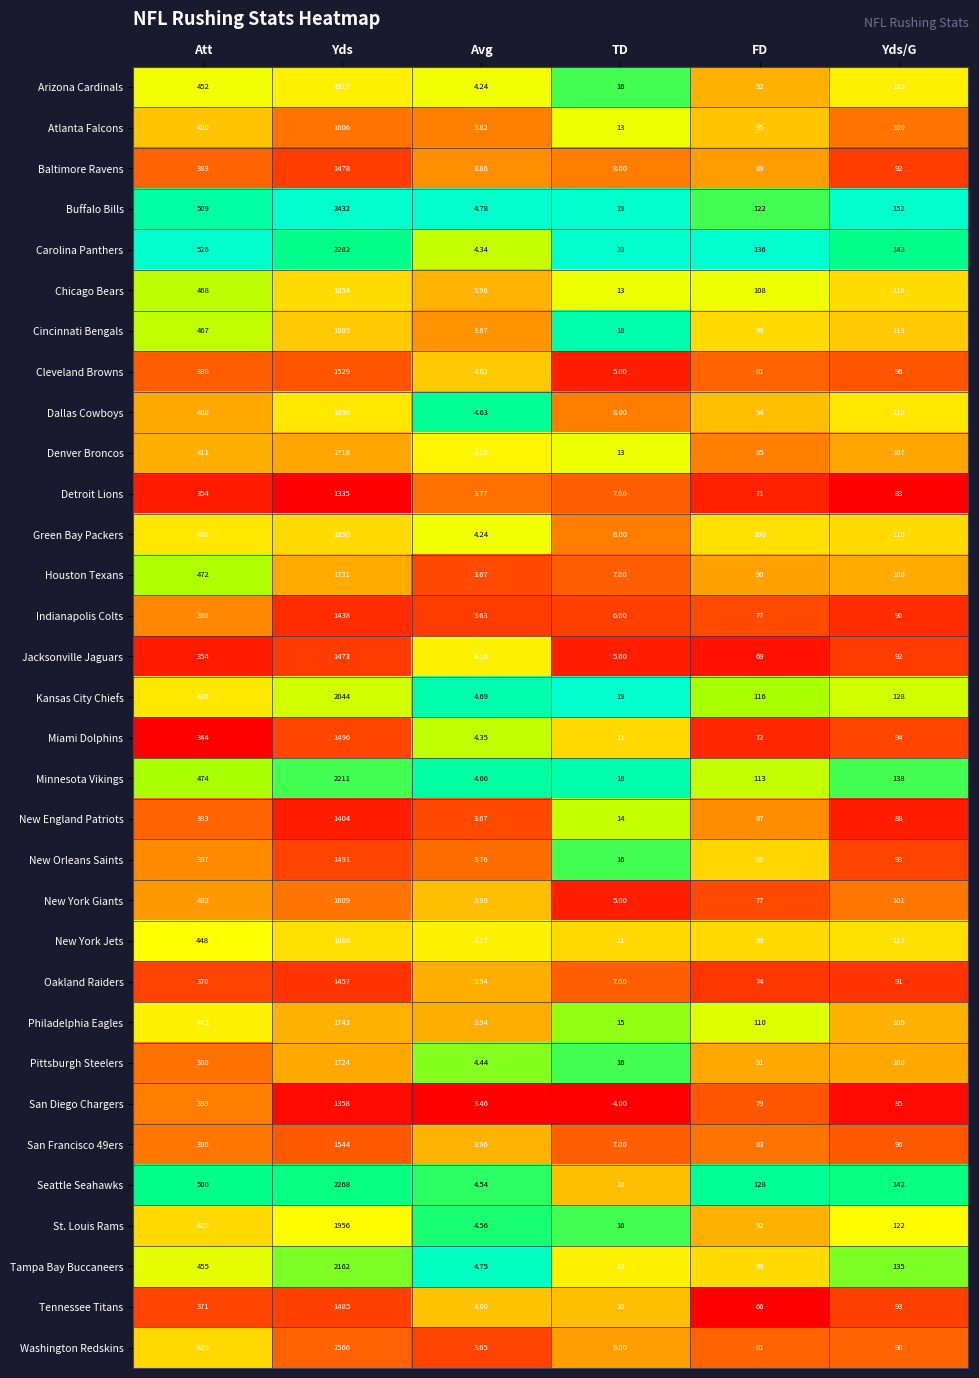

At which category is the sum across all series the highest?

Yds